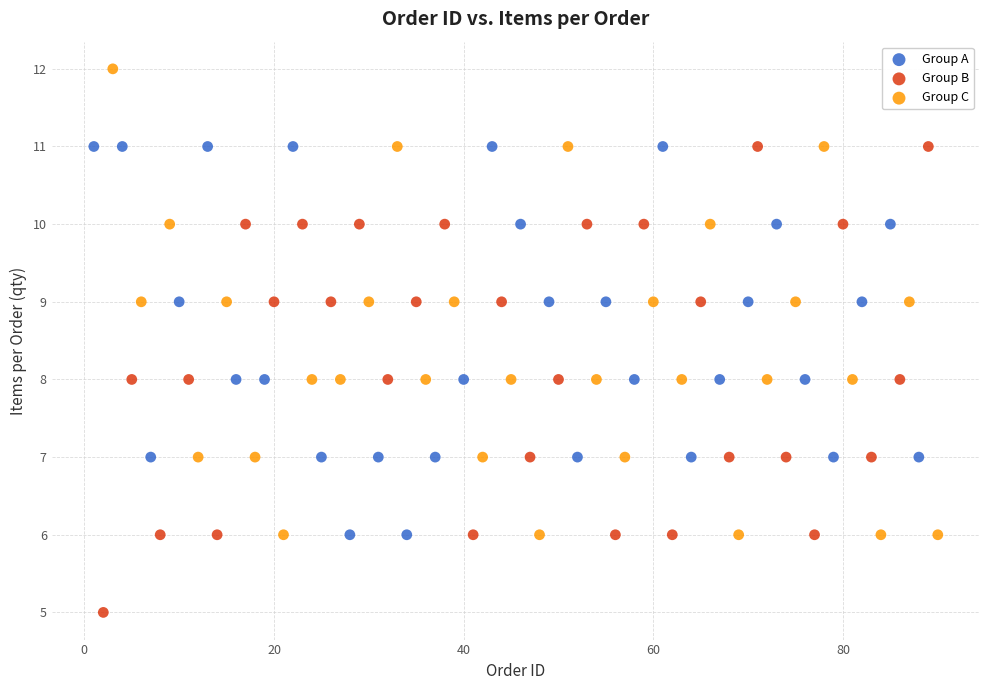

Which series contains the highest Y value?

Group C